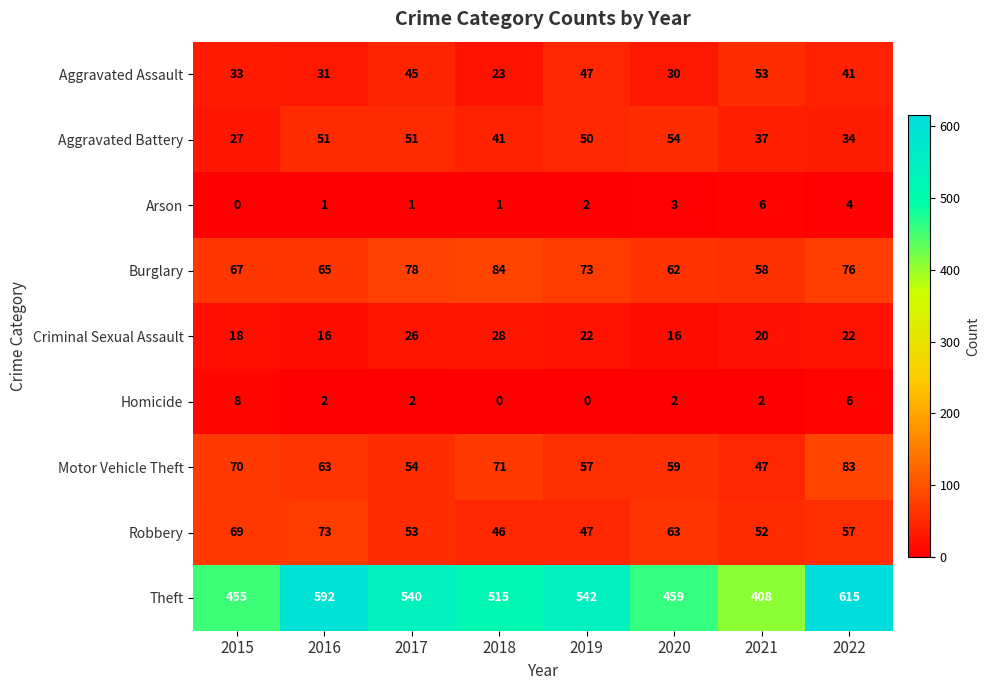

What is the difference between the Motor Vehicle Theft values at 2018 and 2021?

24